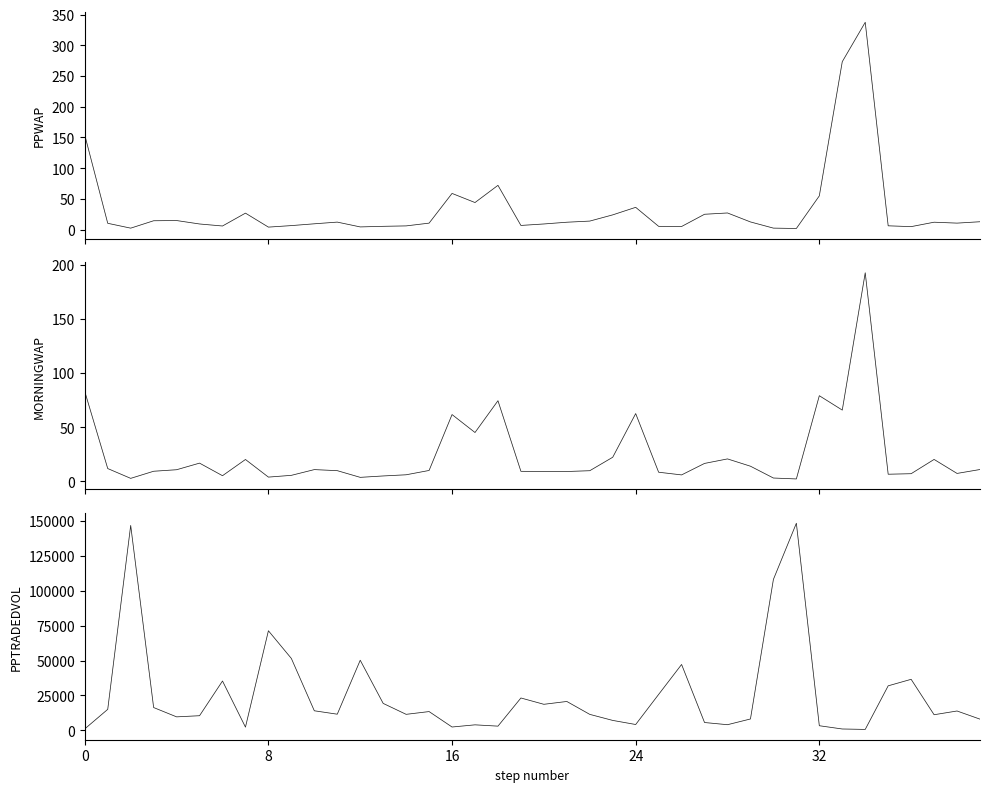

What is the spread (max minus min) of values at 17?

3945.1